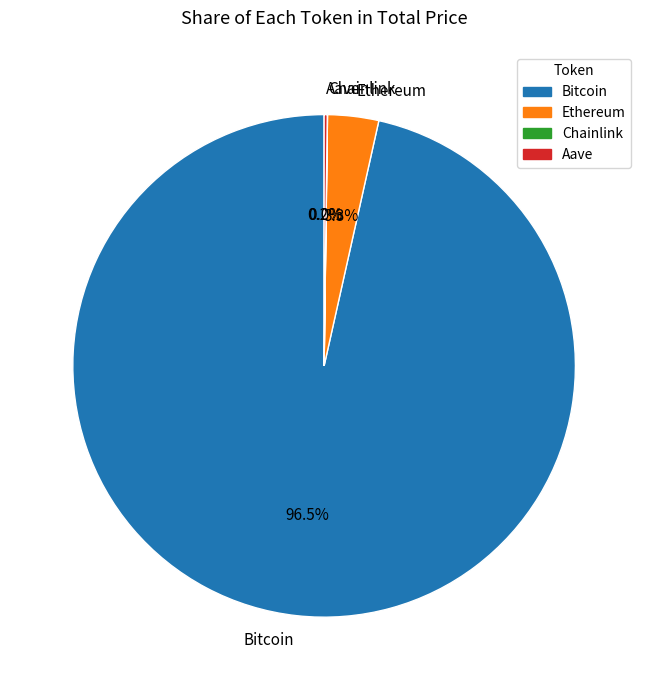

To the nearest percent, what is the difference between the largest and smallest slice percentages?

96%